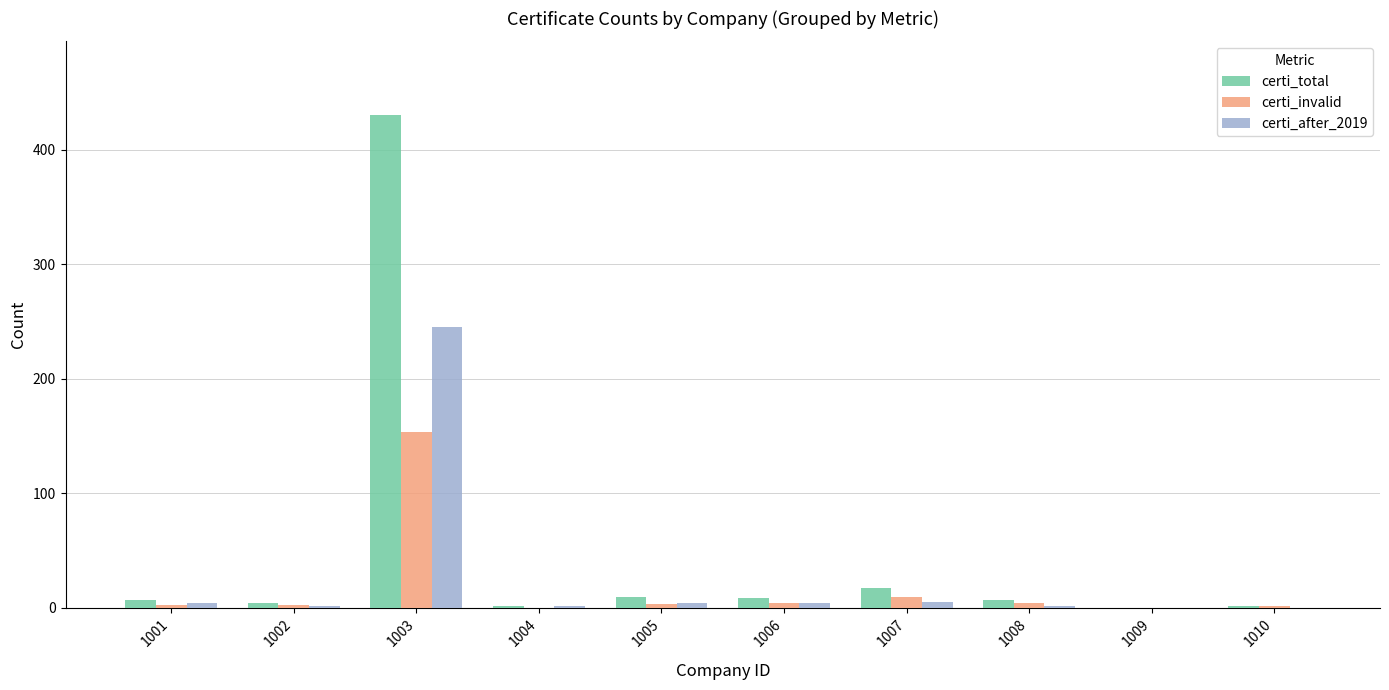

How many series are shown in this chart?

3